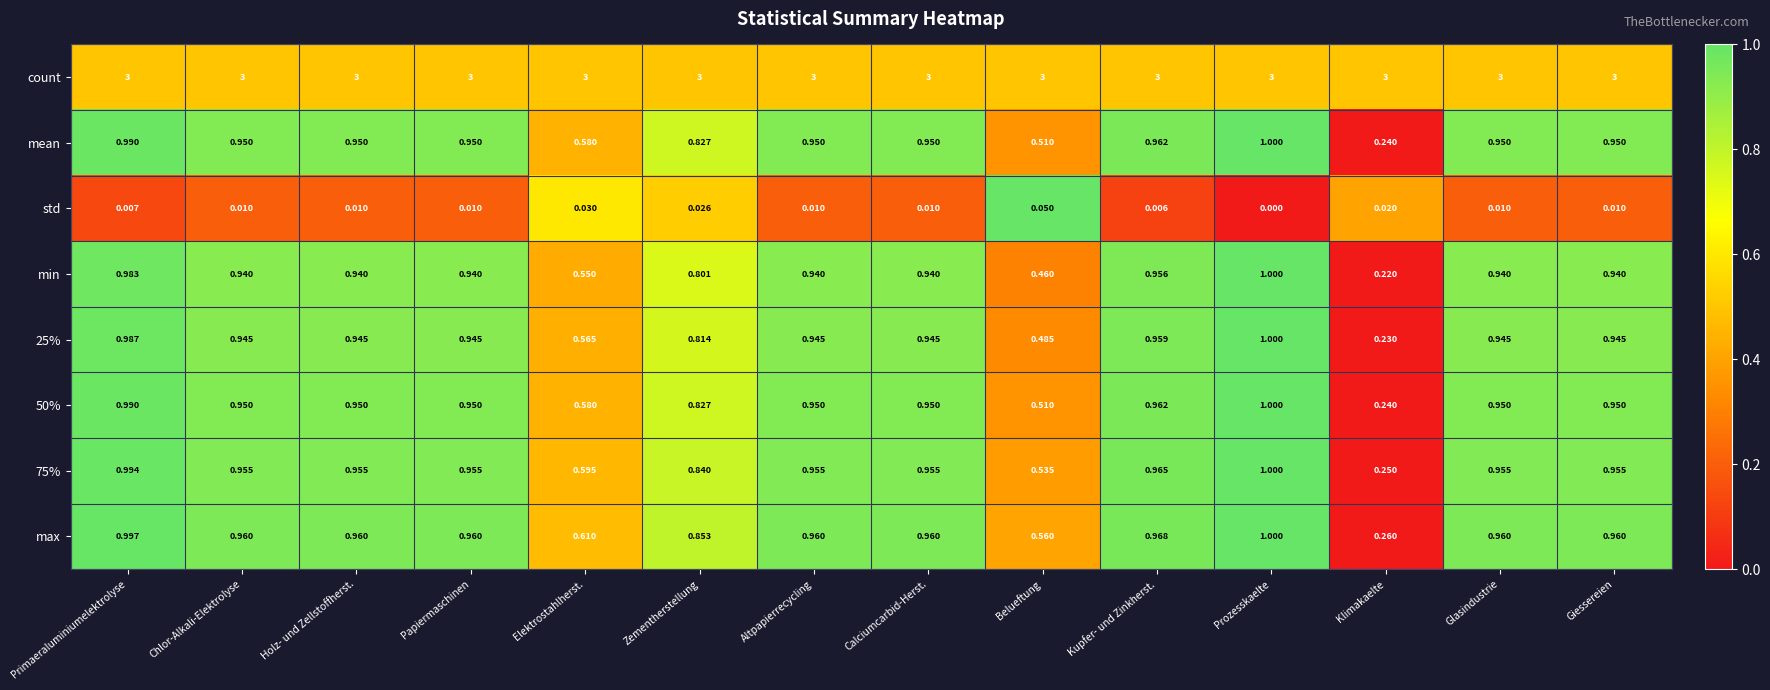

Which series has the largest range (max minus min)?

min